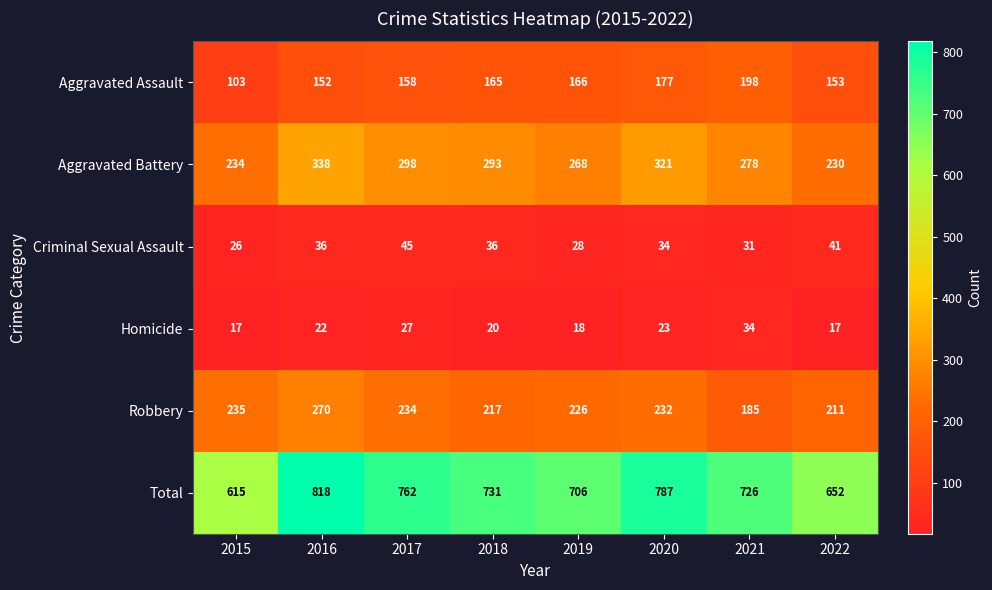

How many distinct data groups are displayed?

6